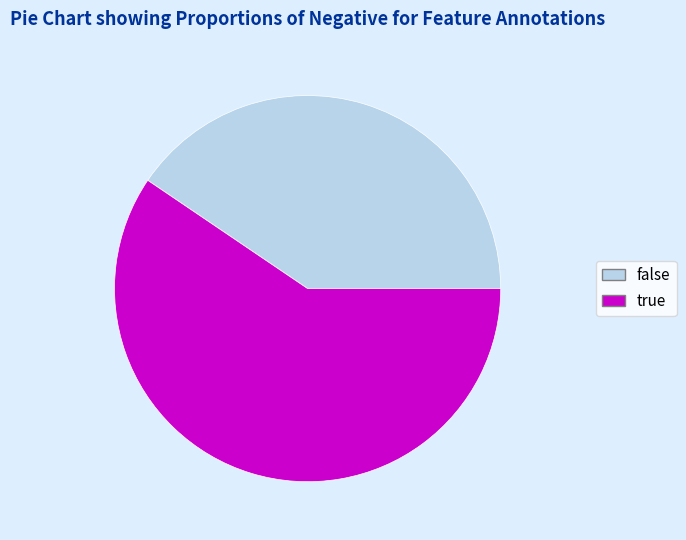

Do true and false together represent more than half of the pie?

Yes